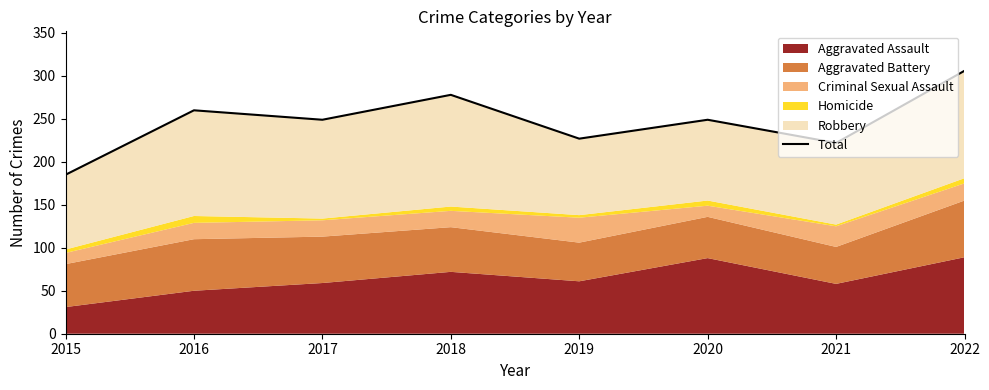

What is the value of the 5th point from the left?

227